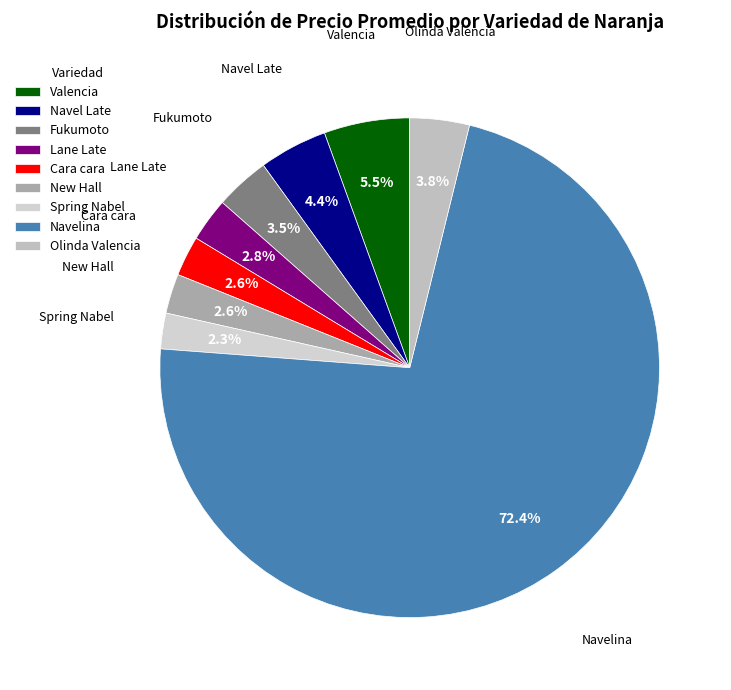

What portion of the pie excludes Spring Nabel?

97.7%